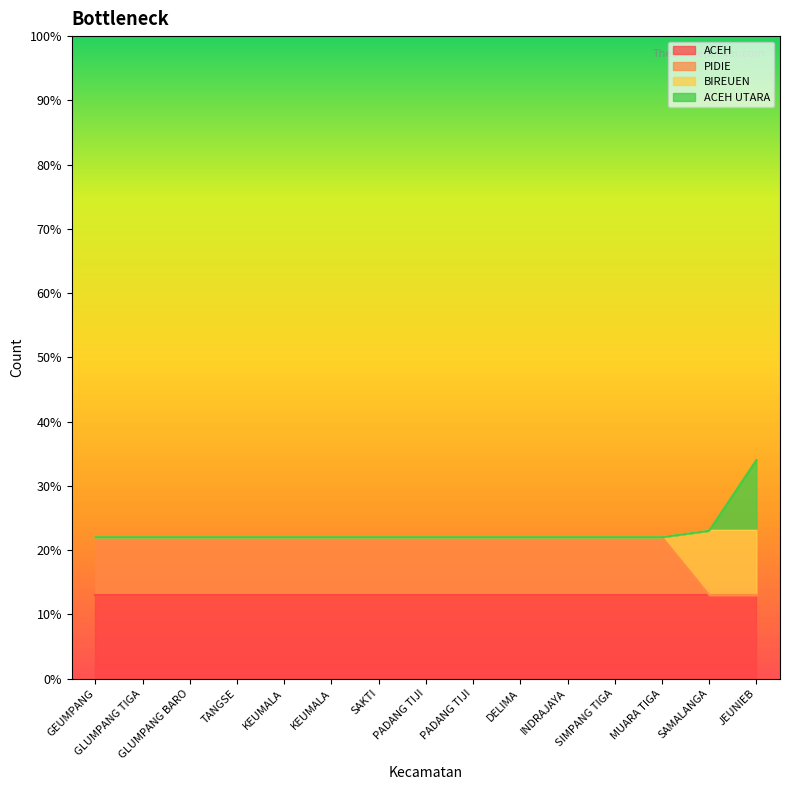

True or false: BIREUEN and ACEH UTARA cross at least once.

False